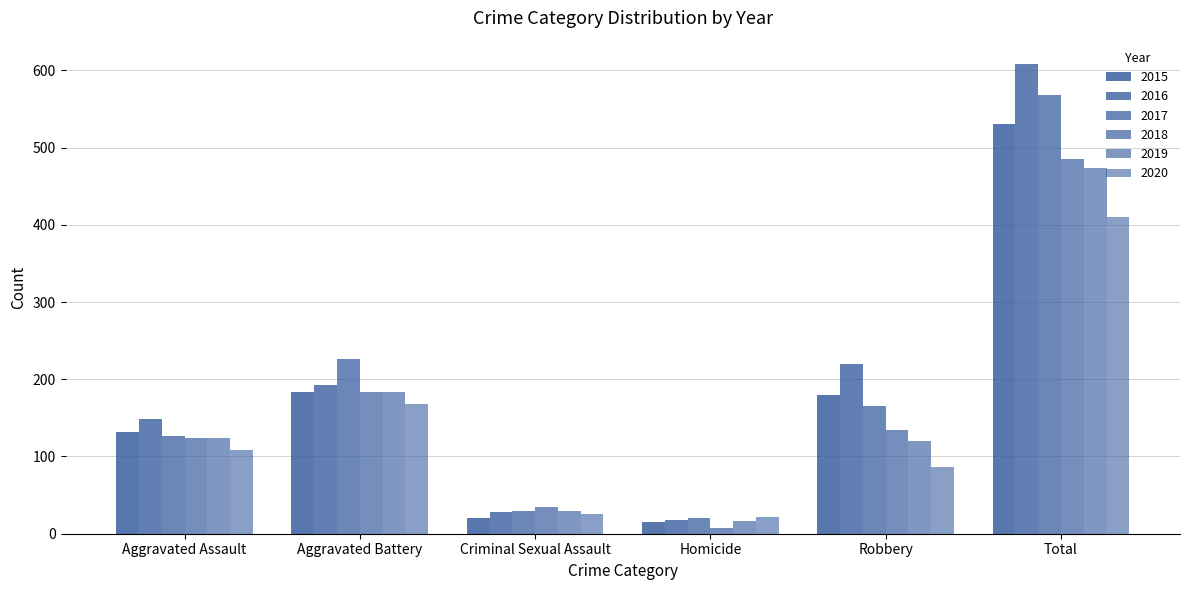

Which label corresponds to the largest value in the chart?

Total